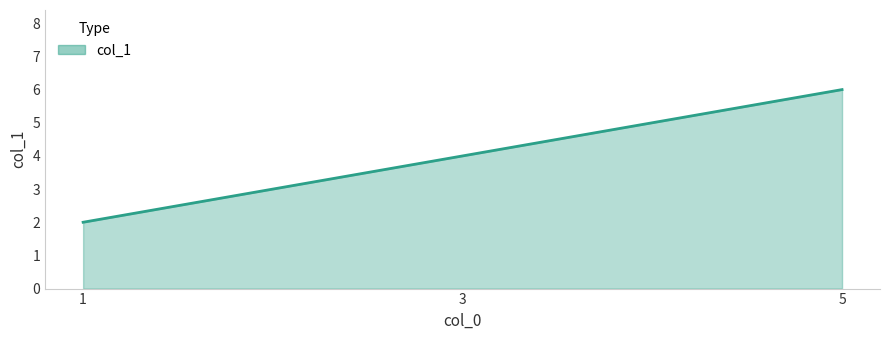

Reading left to right, list all the values displayed in this chart.

1=2	3=4	5=6